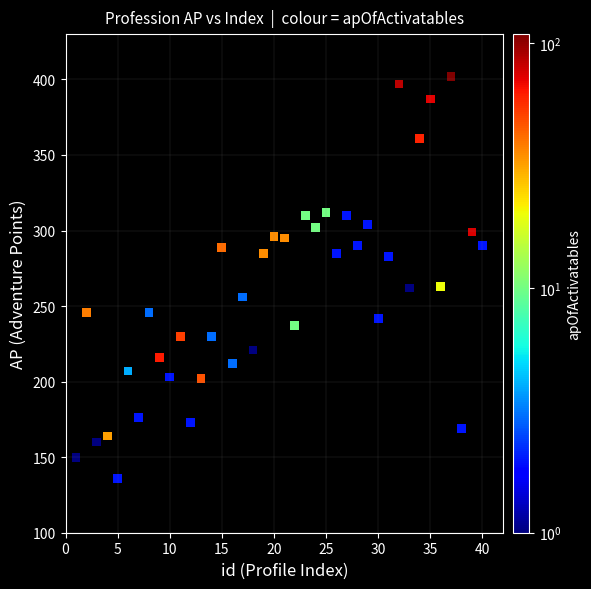

What is the range of X values (max minus min)?

39